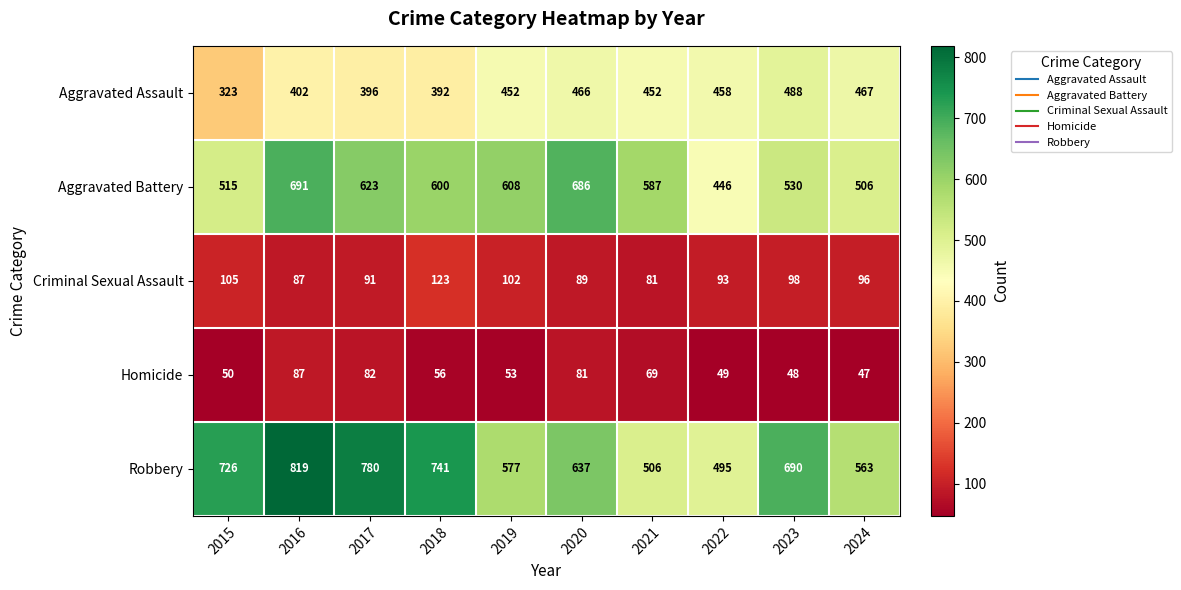

What is the minimum value shown in the chart?

47